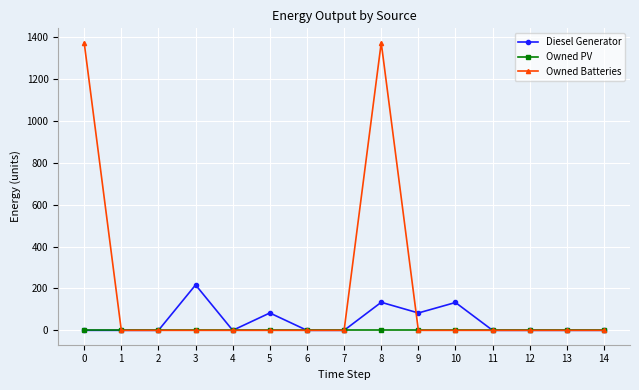

What is the total value across all series at 5?

83